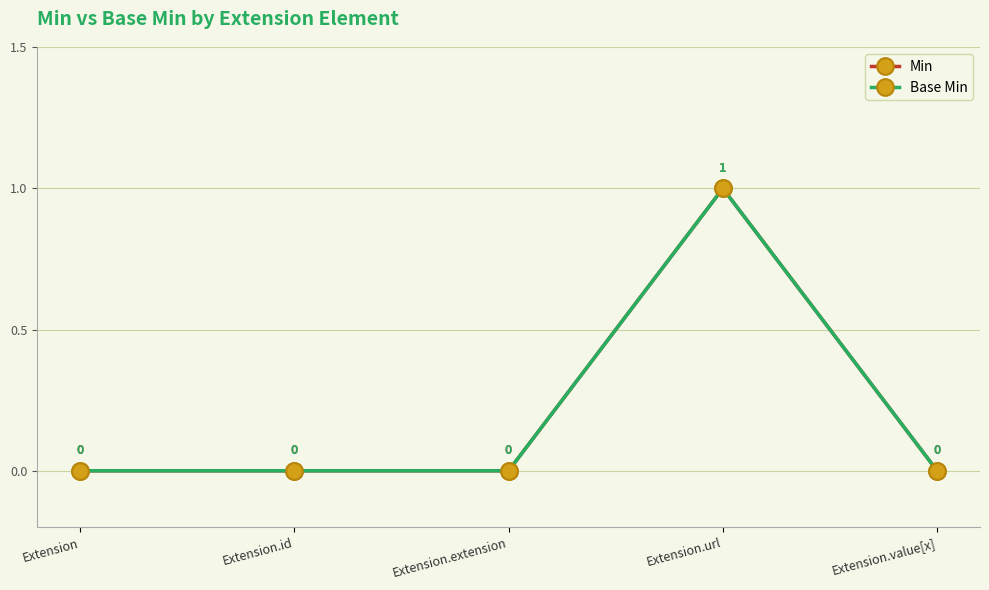

What is the sum of the Base Min values at Extension.extension and Extension.url?

1